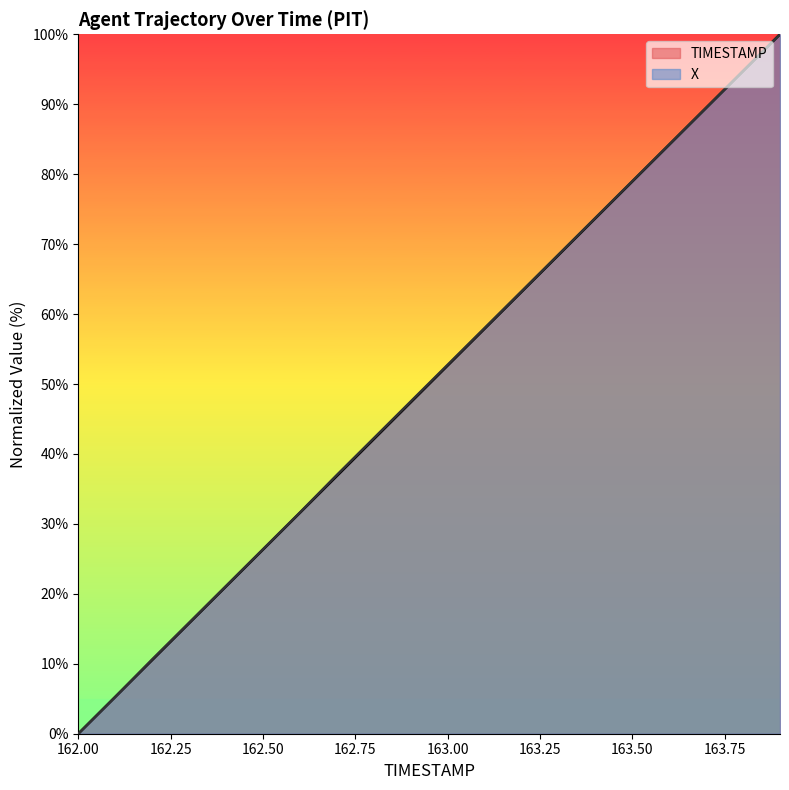

What is the difference between the highest and lowest values at 163.3?

0.1